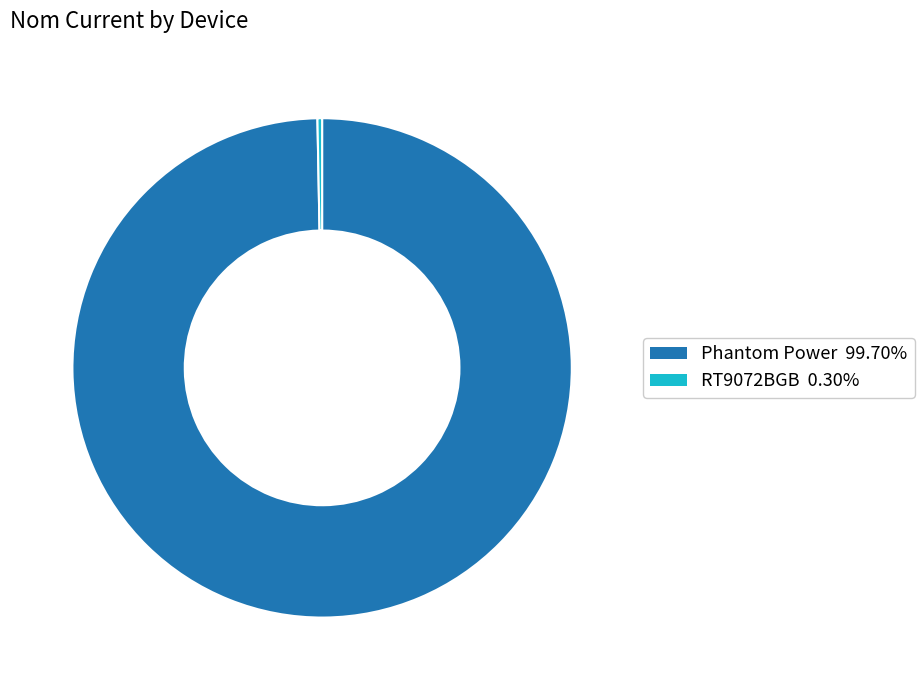

Between Phantom Power and RT9072BGB, which is larger?

Phantom Power